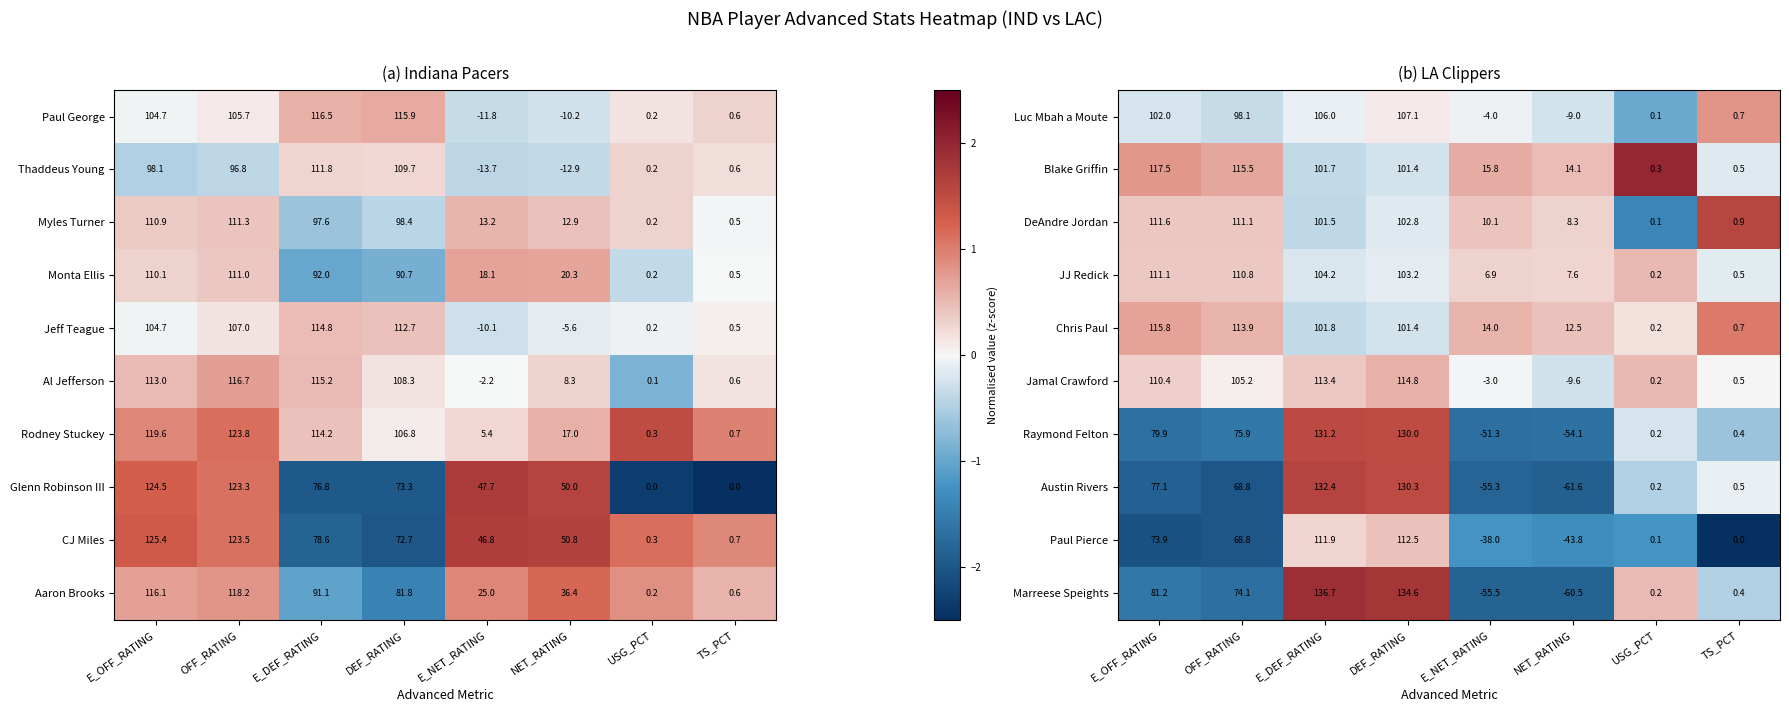

How many data points in Luc Mbah a Moute are less than 98?

4